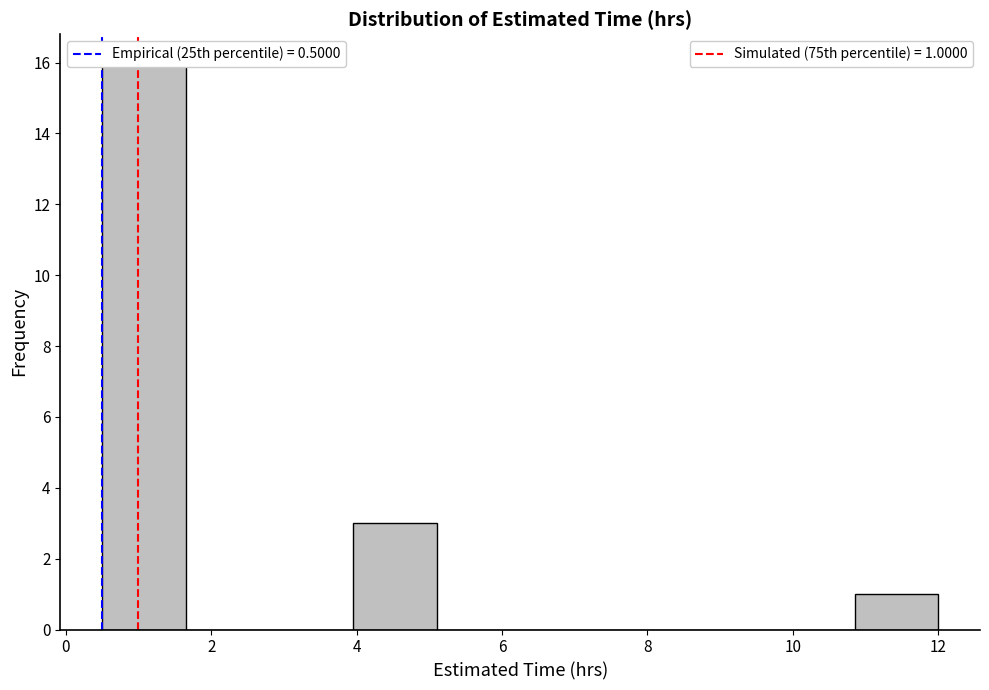

Over which range of the x-axis is the bar tallest?

0.50 to 1.65